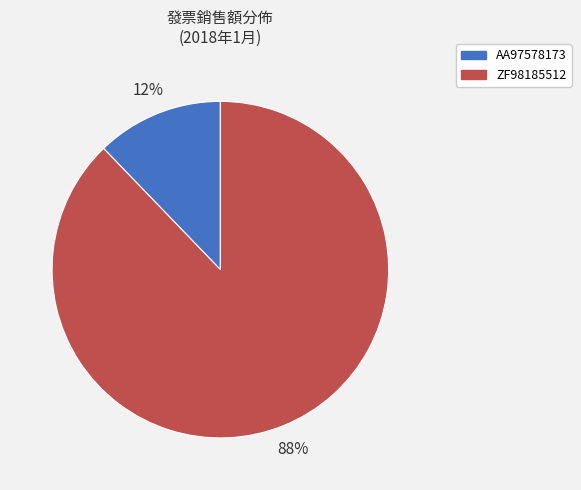

To the nearest percent, what is the average slice percentage?

50%